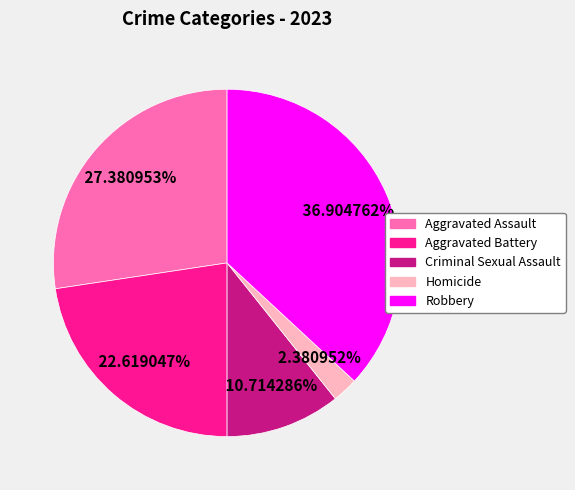

To the nearest percent, what is the combined percentage of Homicide and Aggravated Battery?

25%